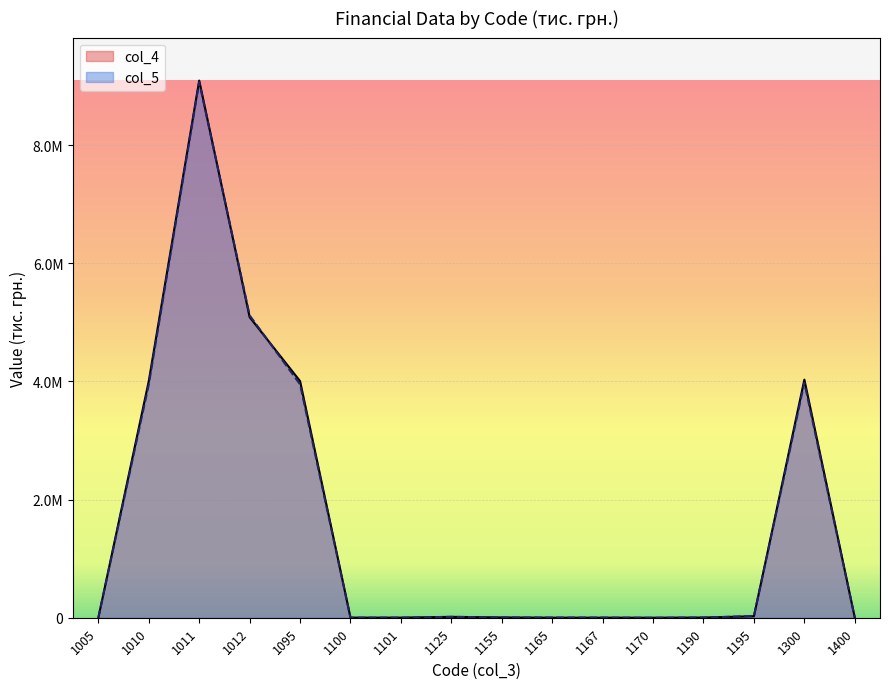

Which series has the largest range (max minus min)?

col_4